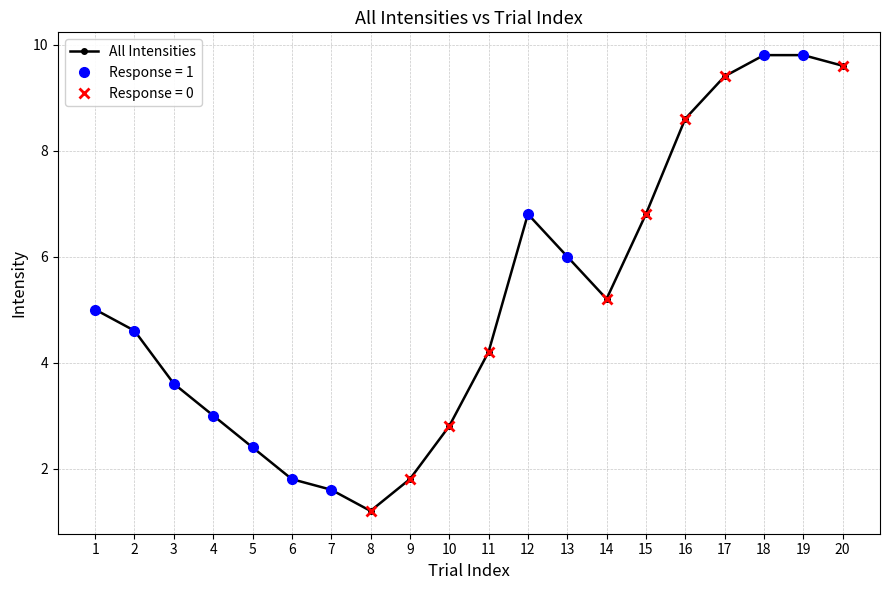

At which category does the chart reach its peak across all series?

18